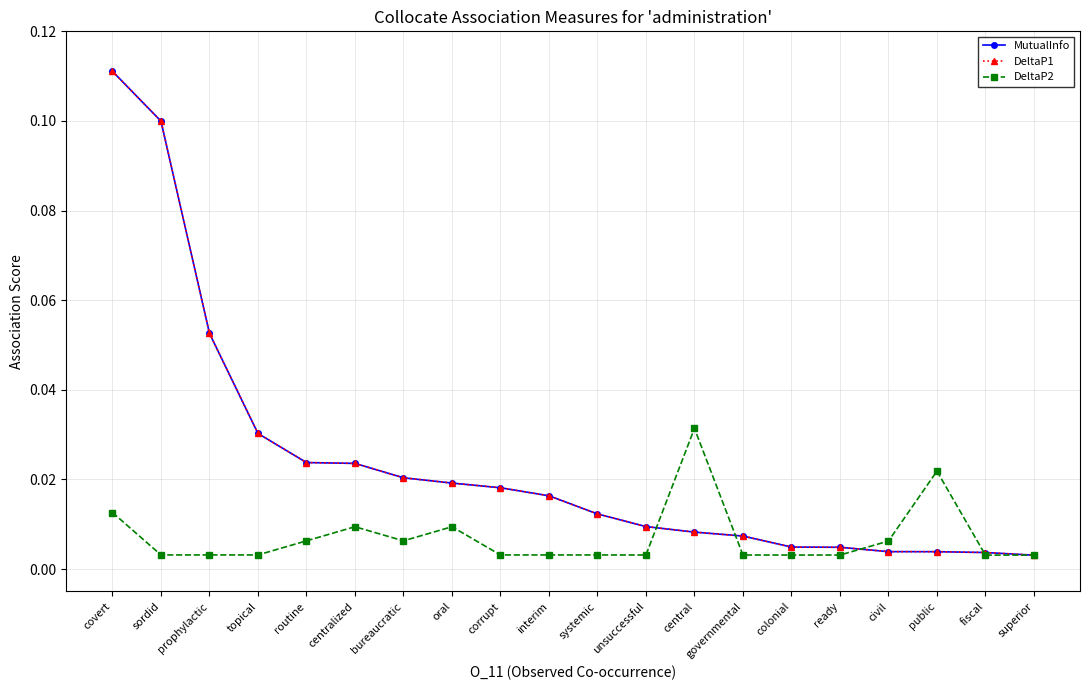

The MutualInfo series shows 0.0 at colonial. True or false?

True